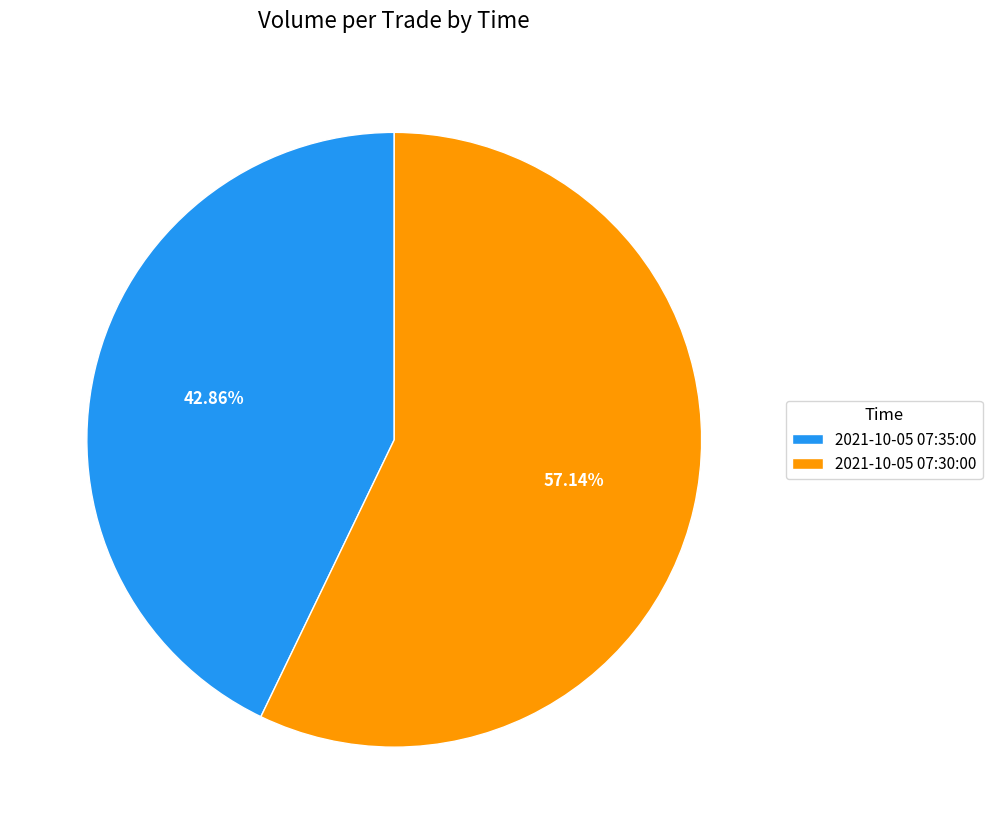

To the nearest percent, what portion does 2021-10-05 07:35:00 represent?

43%